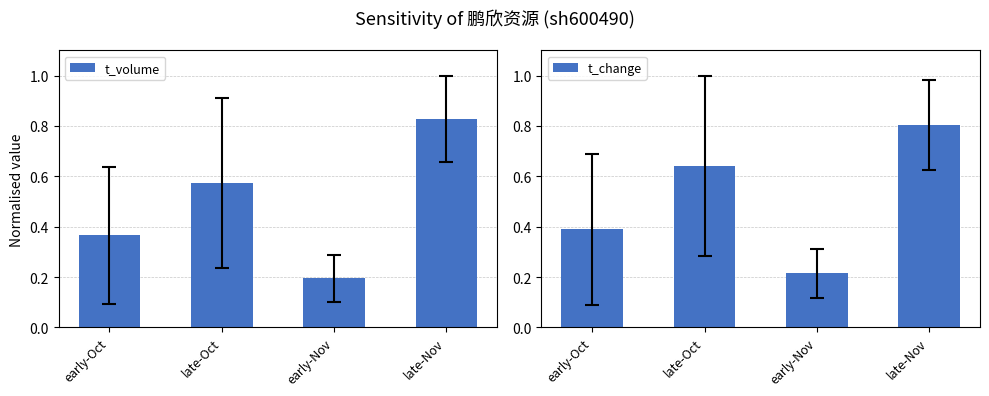

Reading left to right, what are all the values shown in this chart?

t_volume: 0.4	0.6	0.2	0.8
t_change: 0.4	0.6	0.2	0.8